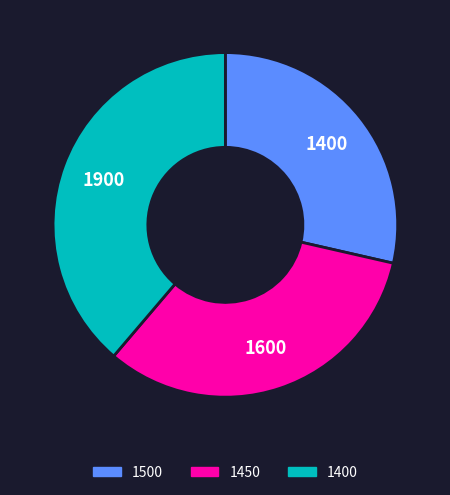

True or false: 1450 accounts for 33% of the total.

True